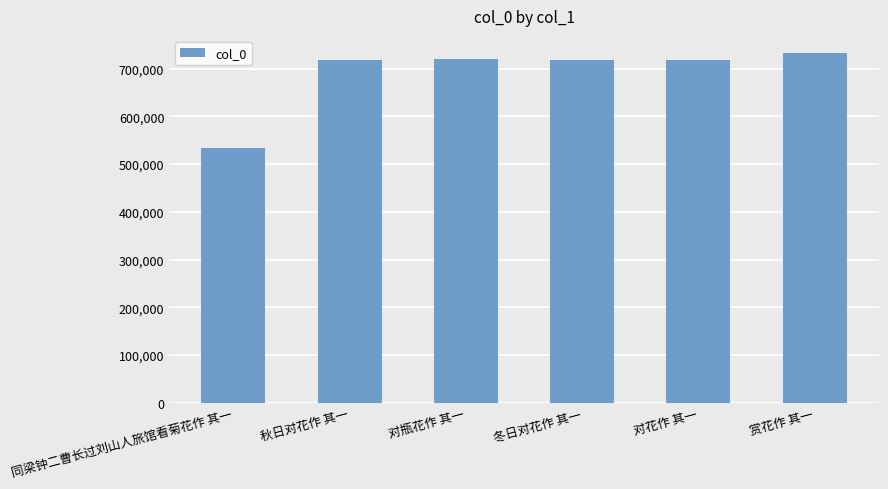

The value at 赏花作 其一 is 732159. True or false?

True